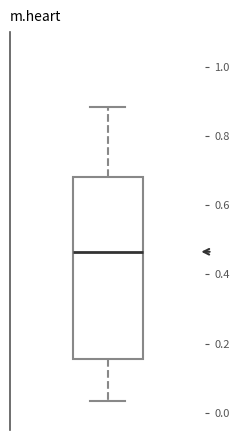

Transcribe this box plot: give where the median line is, the range the box spans, and where the two whiskers end, as read against the y-axis. The values are not printed on the chart, so give them approximately, as read against the axis.

median 0.46, box 0.16 to 0.68, whiskers 0.04 to 0.88